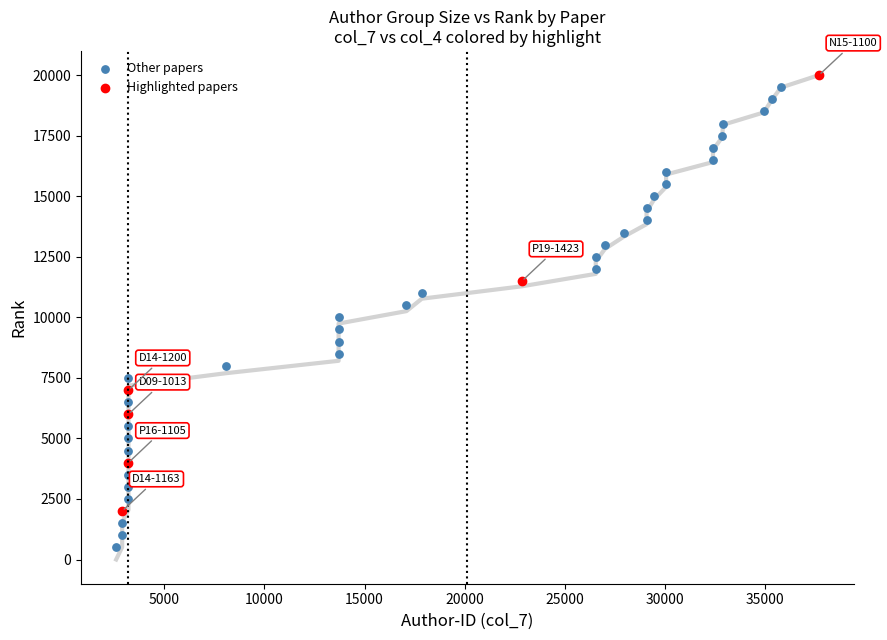

Which series has the widest spread of Y values?

Other papers